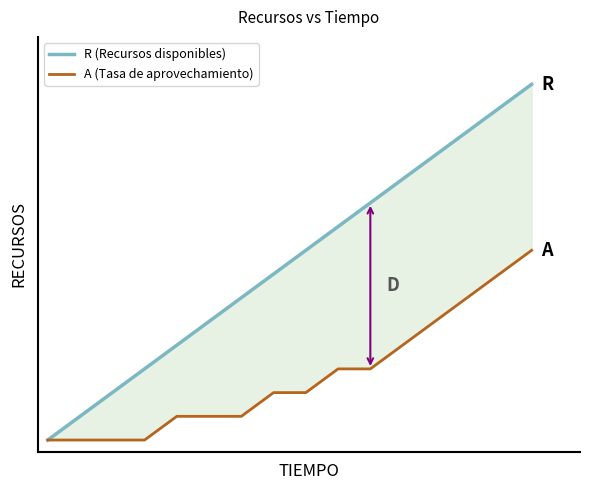

True or false: R (Recursos disponibles) and A (Tasa de aprovechamiento) cross at least once.

False